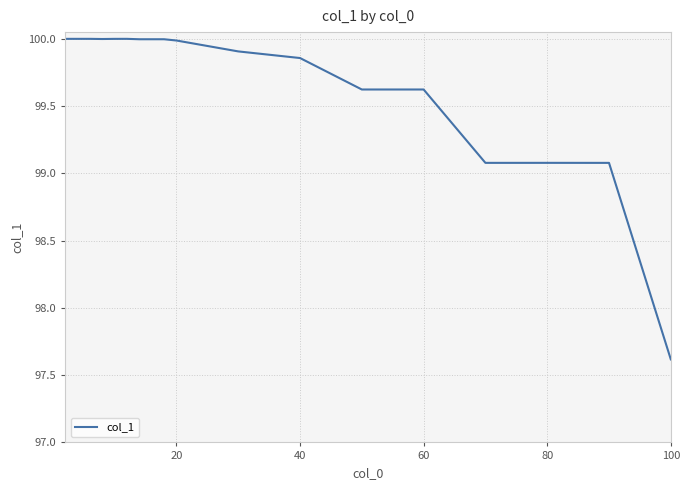

How many lines are shown in the chart?

1